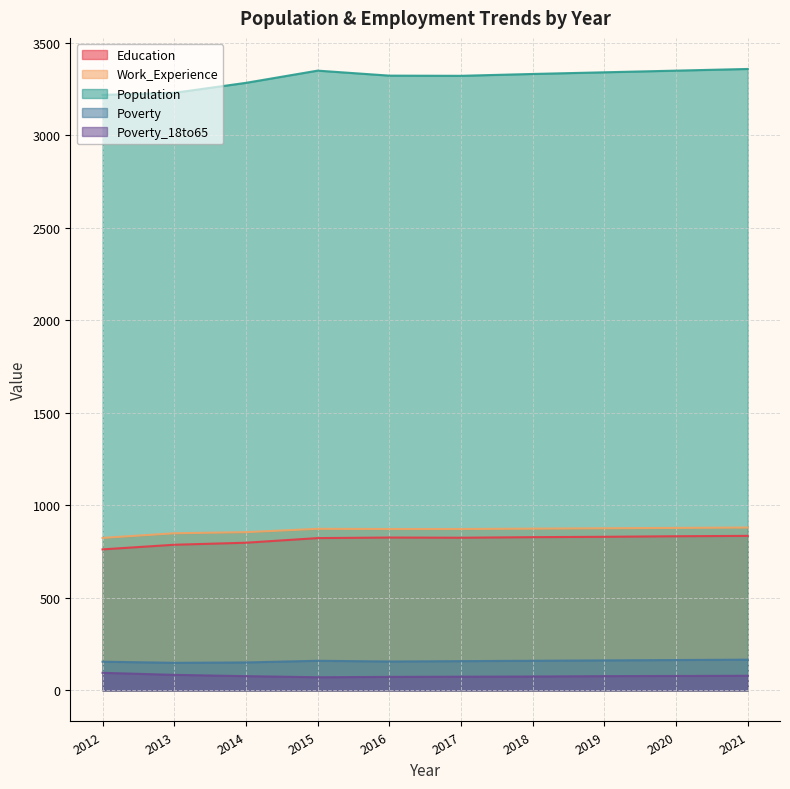

True or false: Population and Work_Experience intersect in this chart.

False